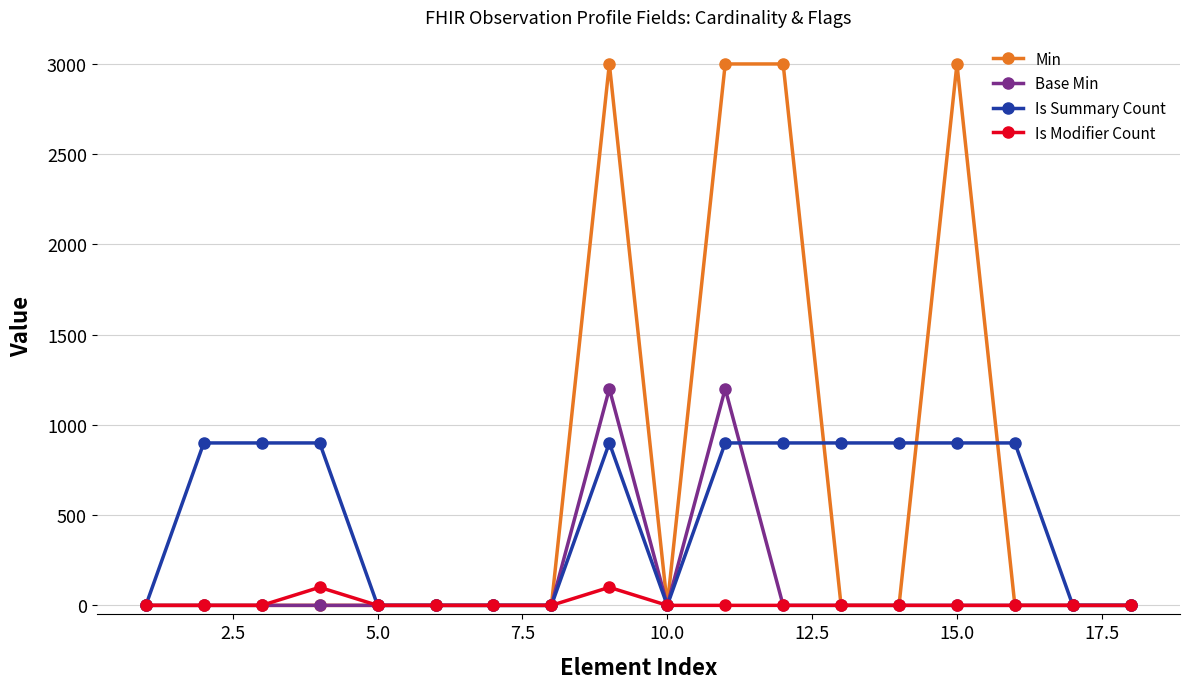

What is the highest value of the Is Summary Count series?

900